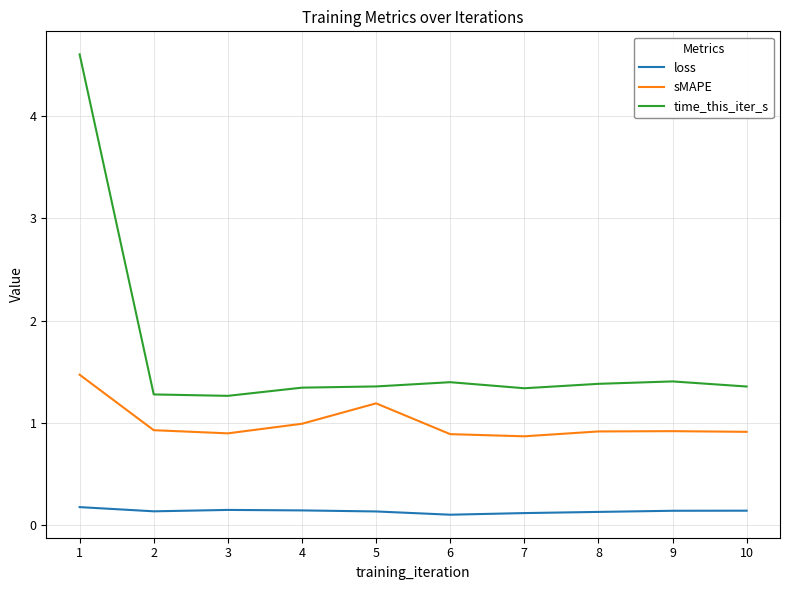

What value does the time_this_iter_s series have at 3?

1.3